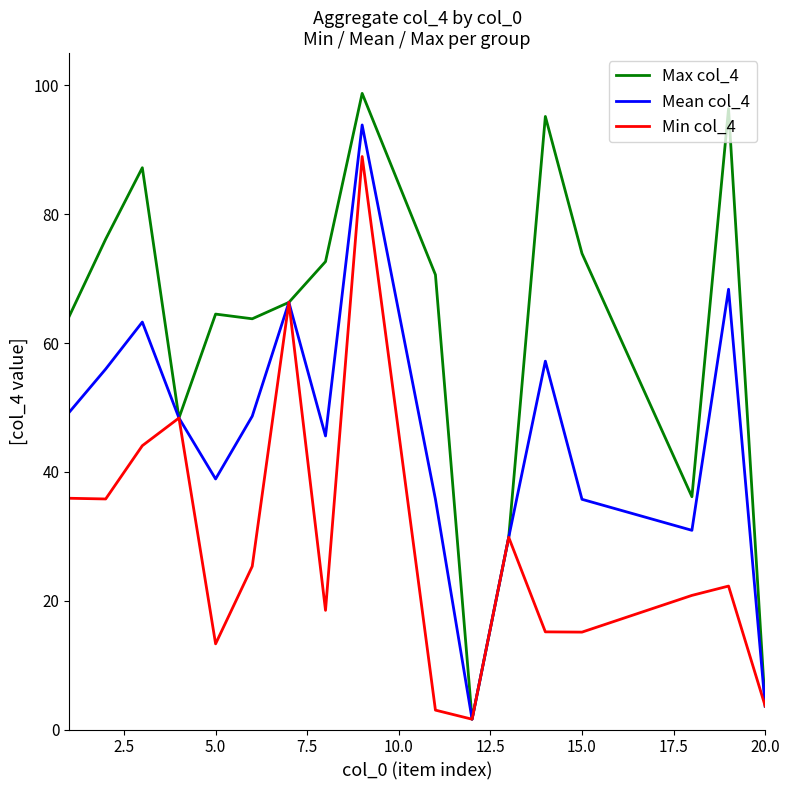

What is the greatest value displayed?

98.8